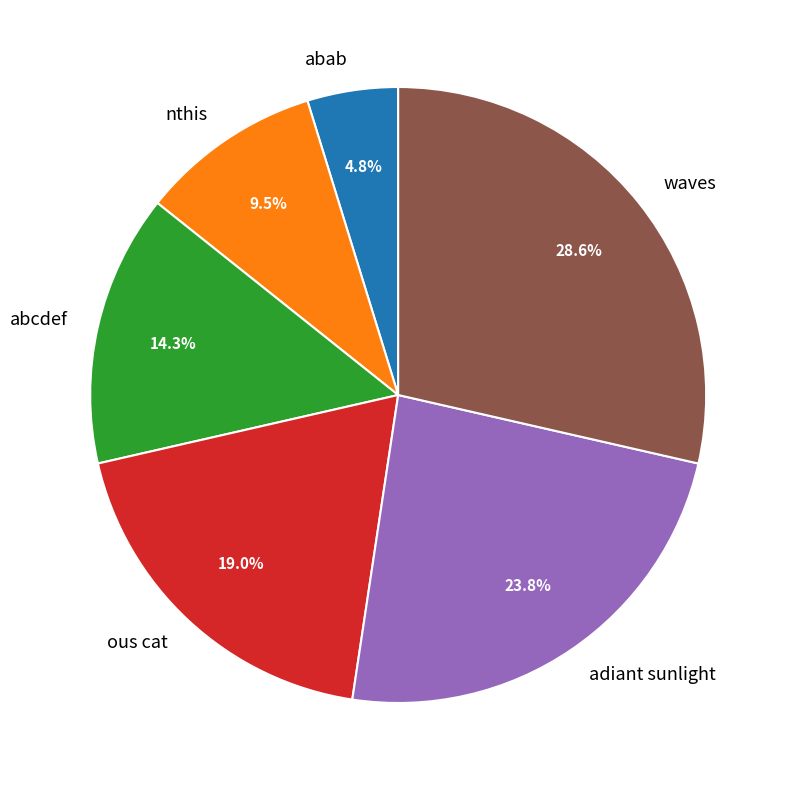

Is it true that abcdef is 14% of the pie?

True